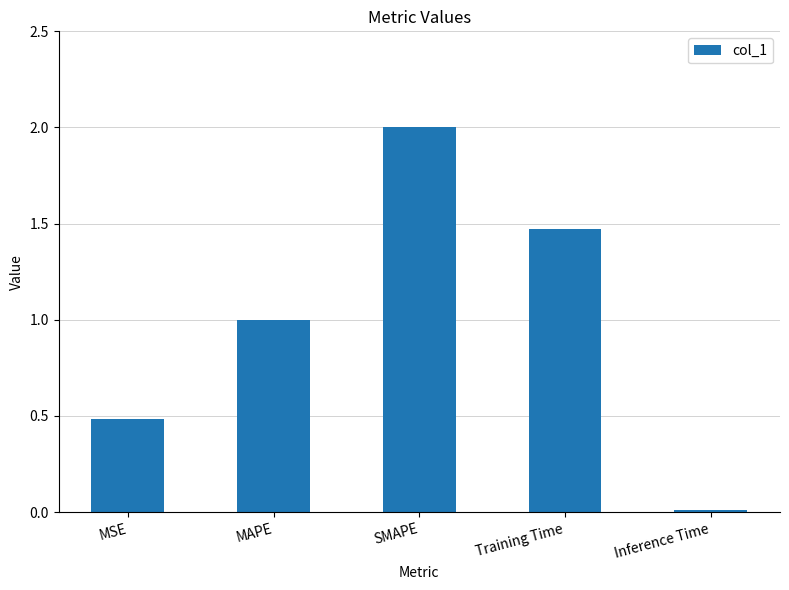

What is the label of the 4th bar from the right?

MAPE